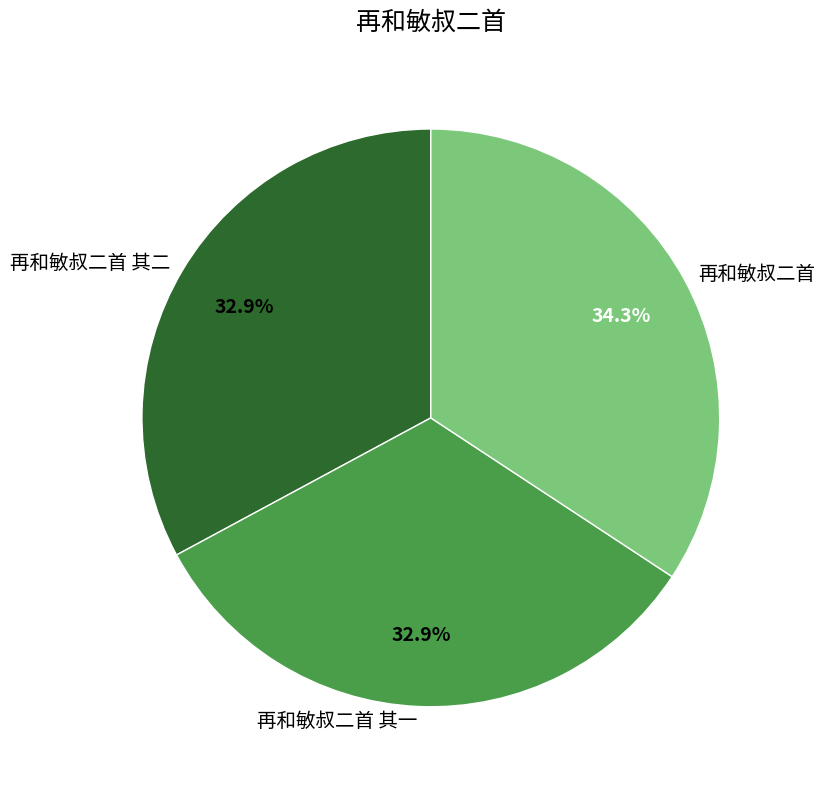

Does any single category account for the majority?

No